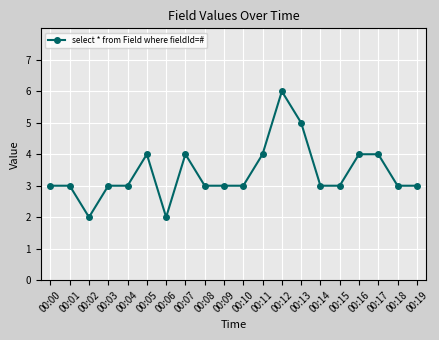

Is it true that the value at 00:15 is 3?

True